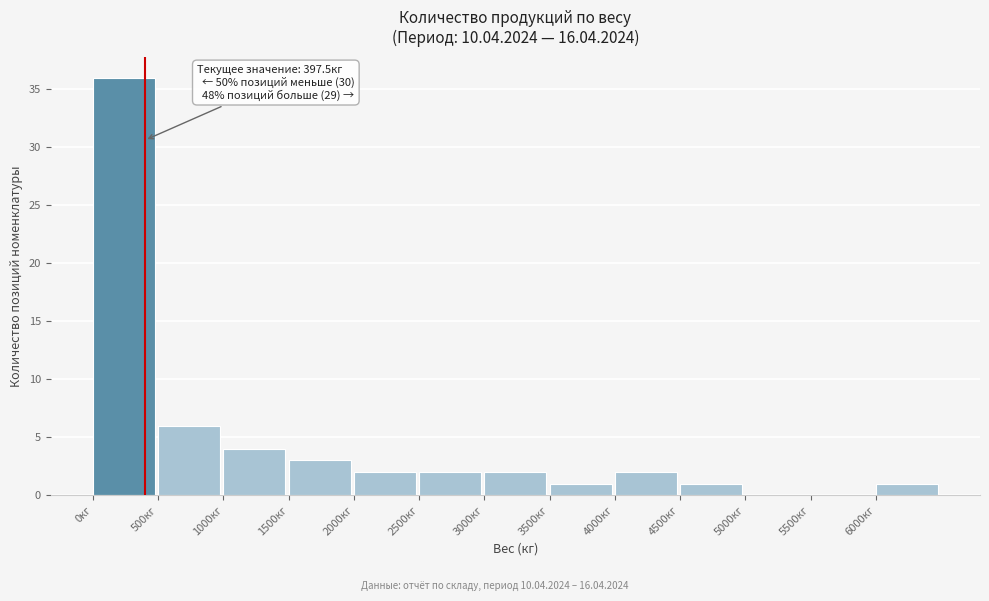

Which range on the x-axis has the tallest bar?

0 to 500